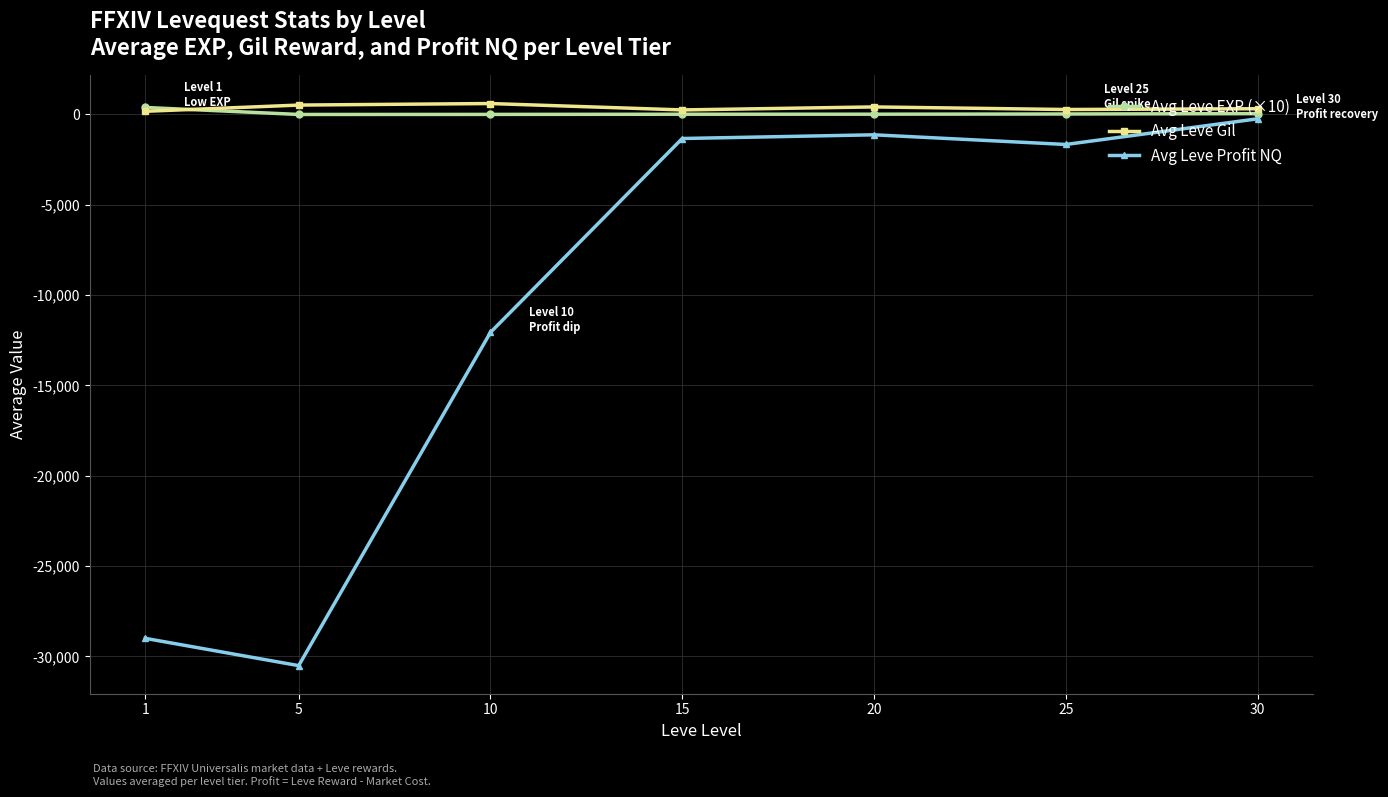

What is the maximum value for Avg Leve Profit NQ?

-238.0